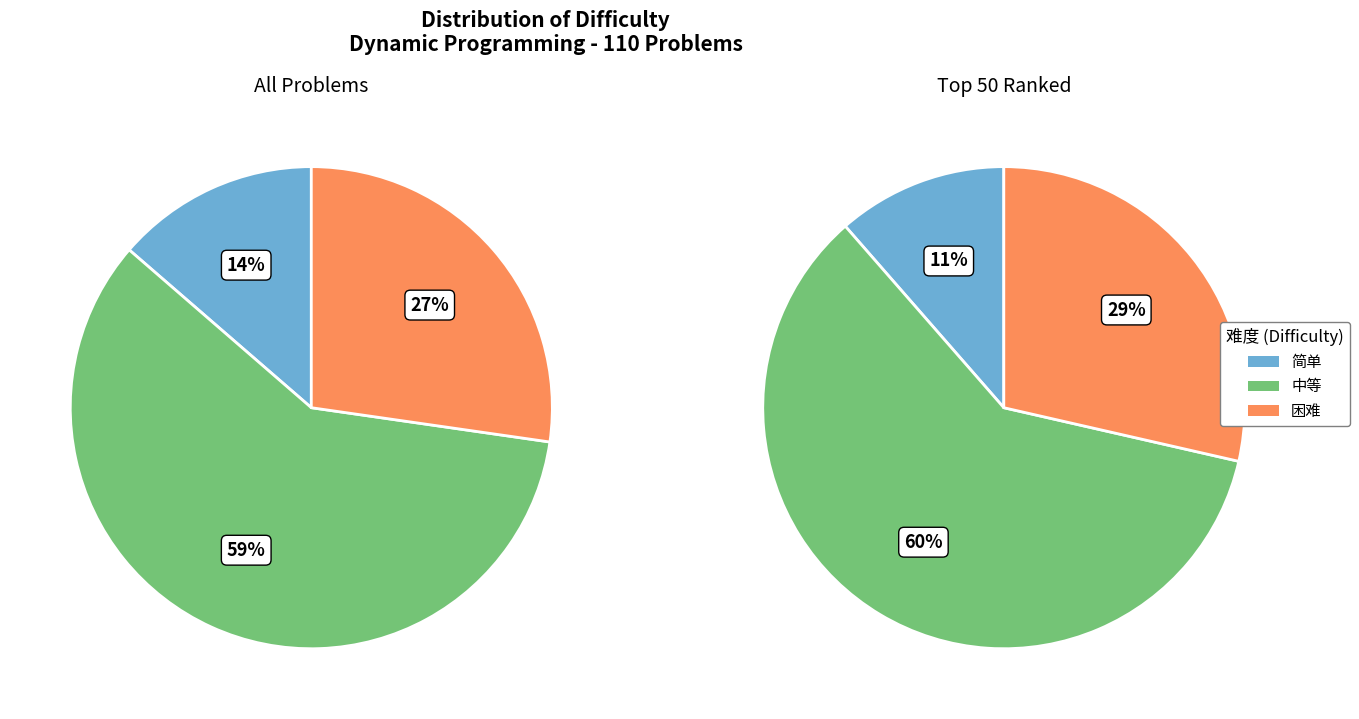

What is the change in value from 中等 to 困难?

-35